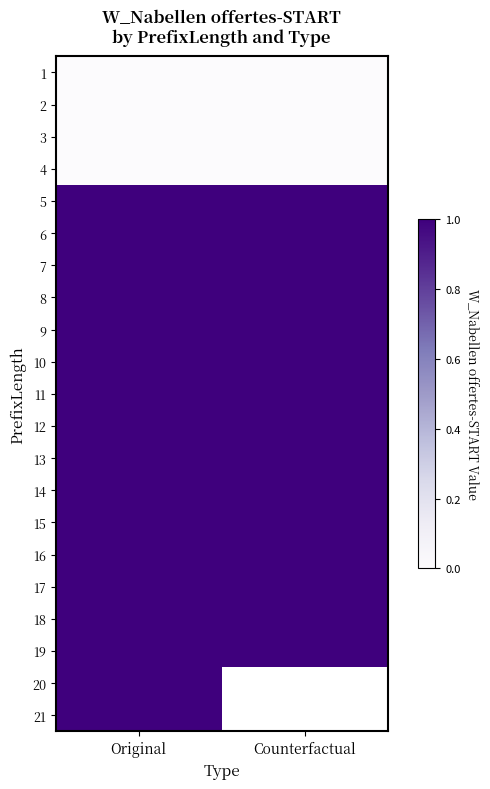

What is the maximum value shown in the chart?

1.0